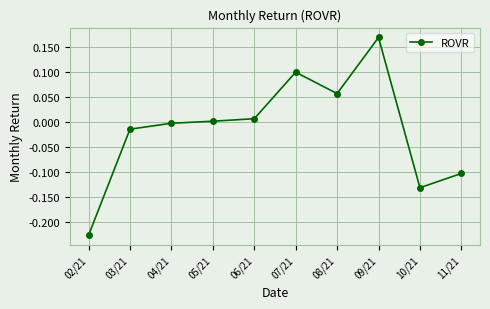

How many values are below zero?

5